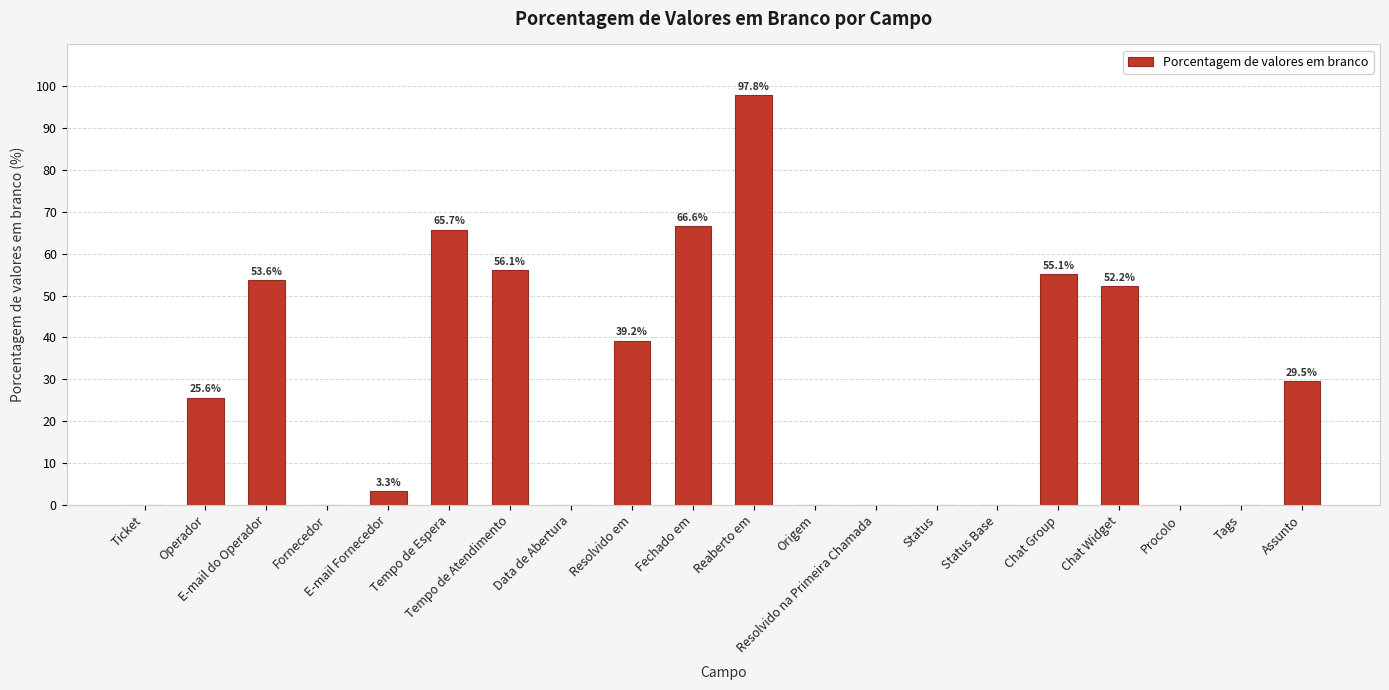

What is the greatest value displayed?

97.8